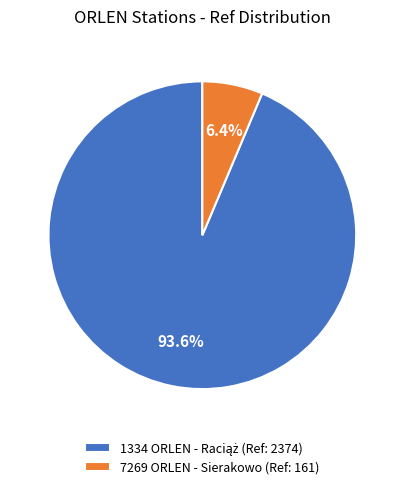

How many slices are in this pie chart?

2